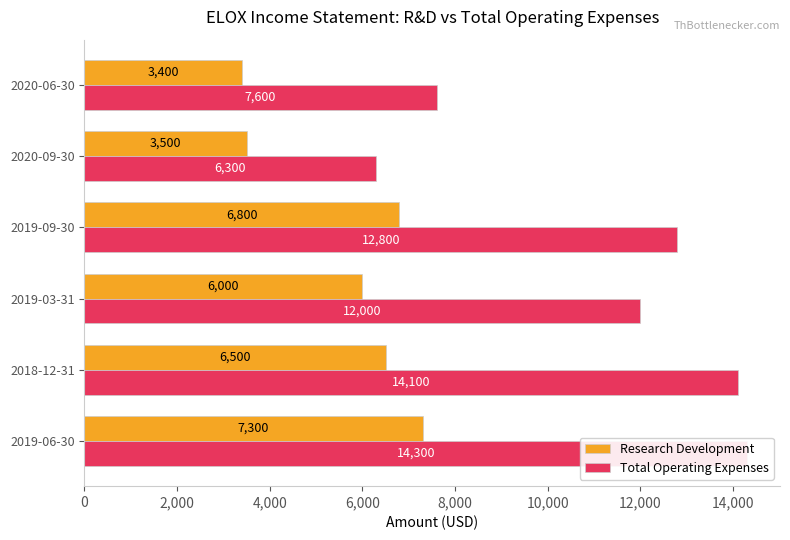

What is the total value across all series at 2019-06-30?

21600